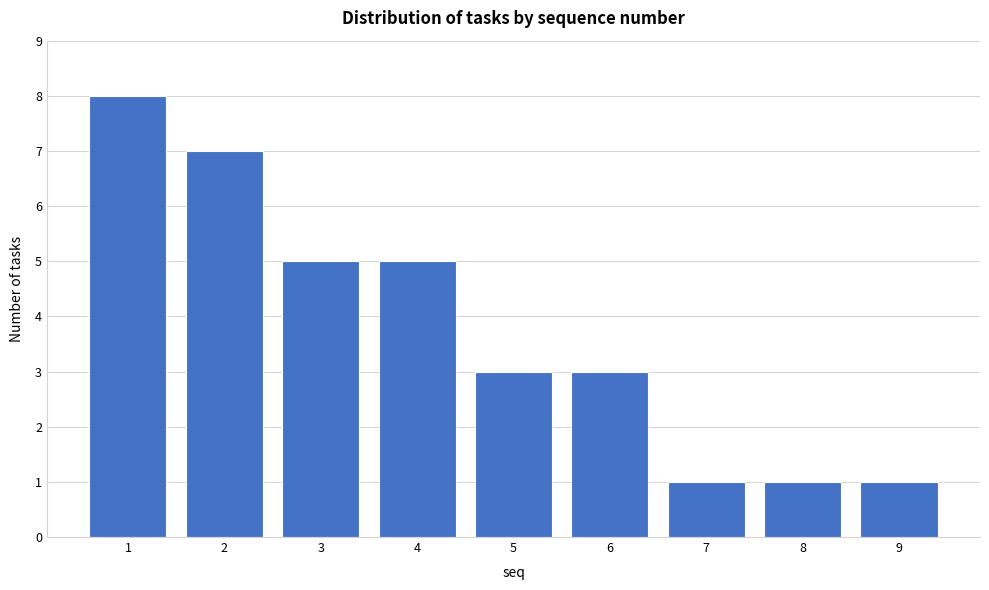

Reading left to right, what are all the values shown in this chart?

8	7	5	5	3	3	1	1	1